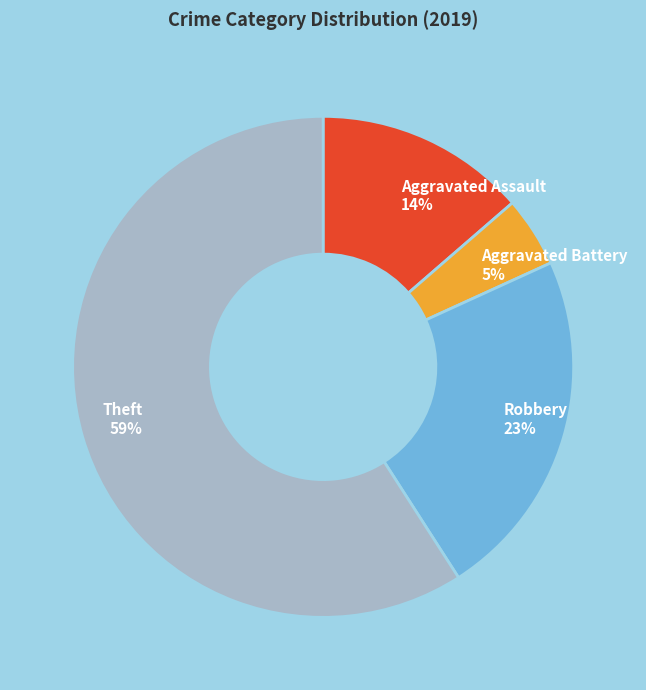

To the nearest percent, what is the average slice percentage?

25%